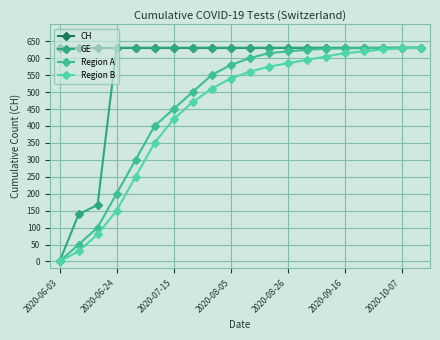

What is the difference between the maximum and second lowest values in the GE series?

492